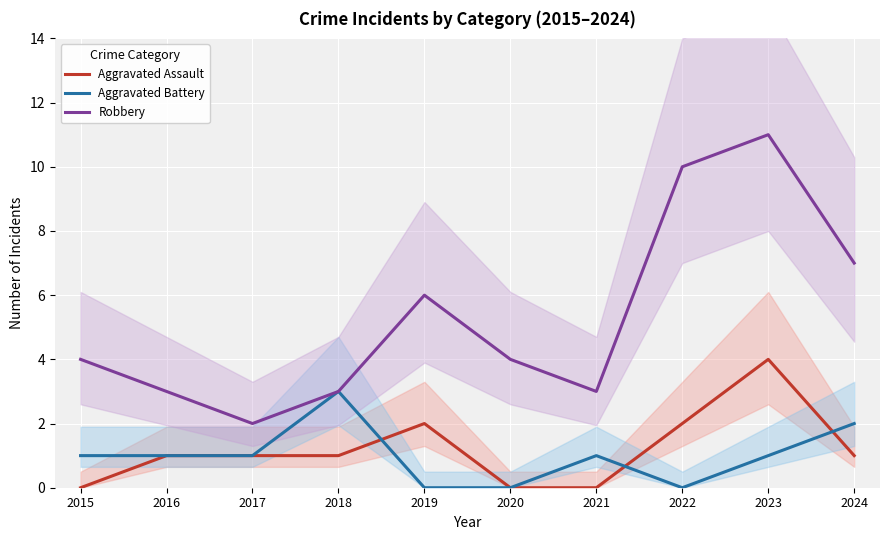

At which category does Robbery reach its first local peak?

2019